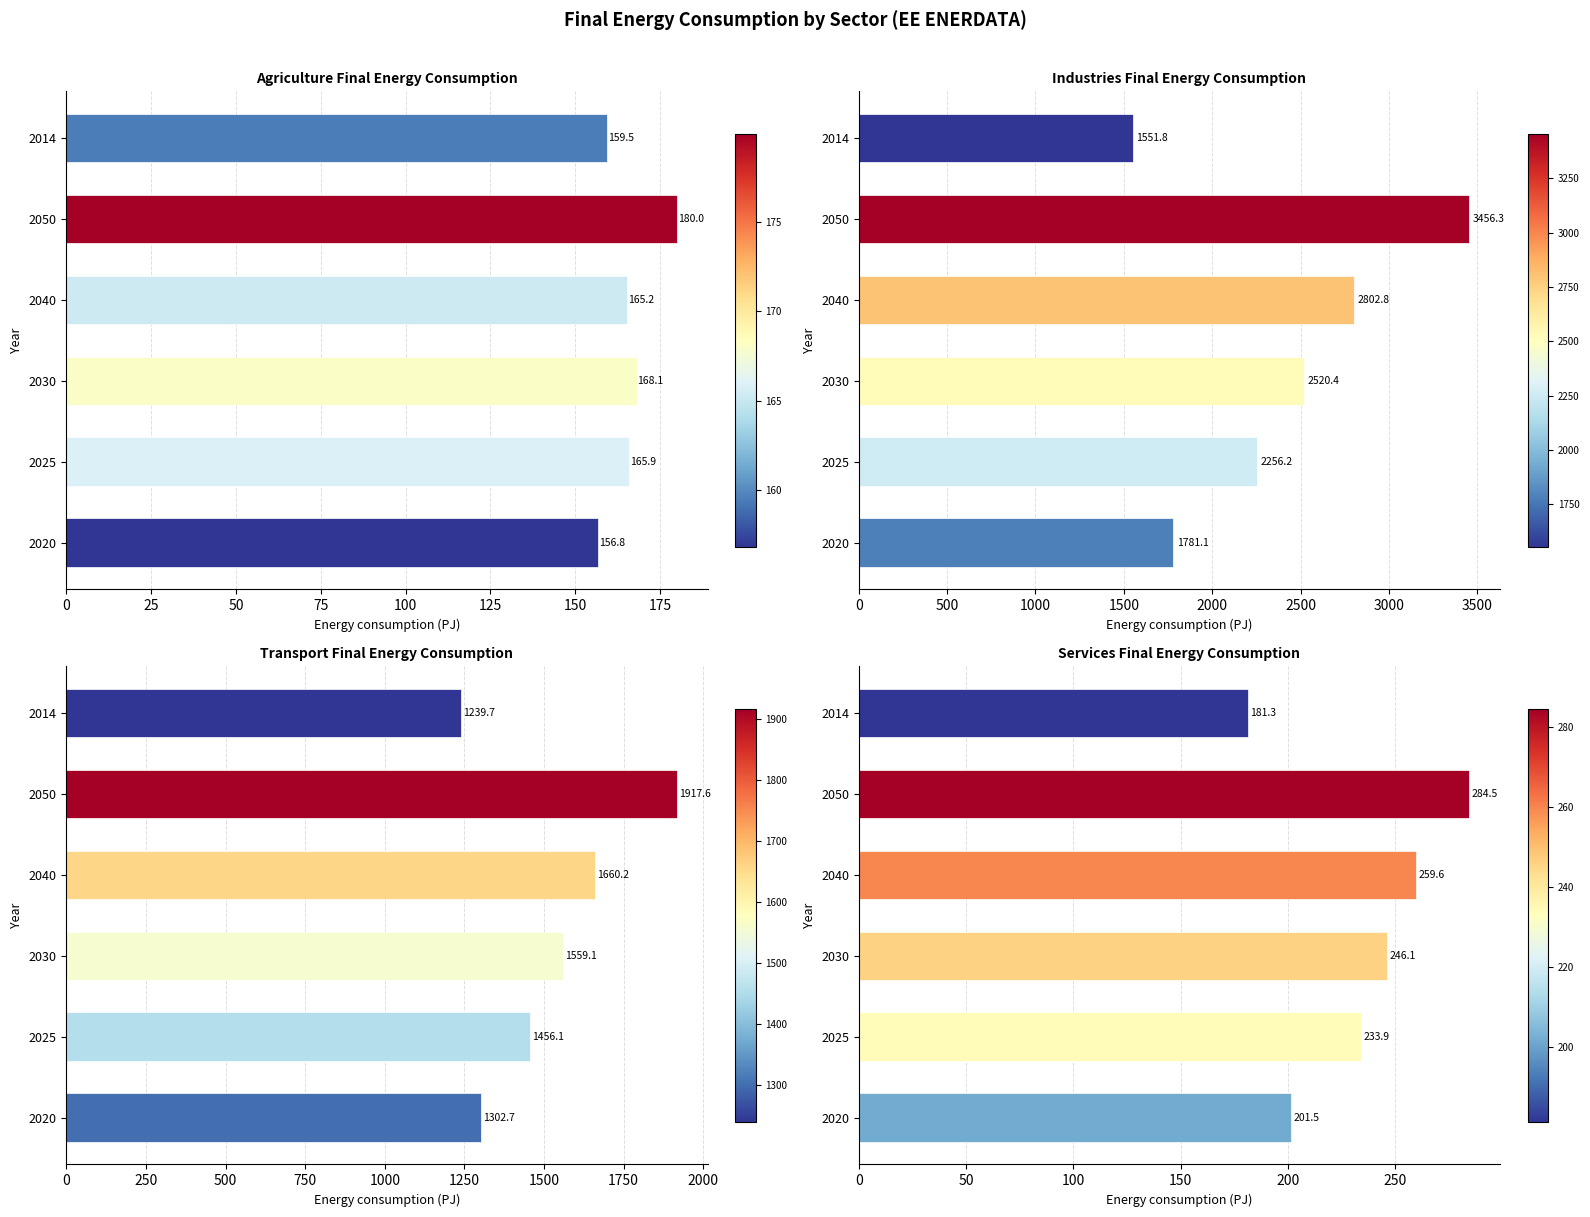

Reading right to left, what are all the values shown in this chart?

Agriculture: 159.5	180.0	165.2	168.1	165.9	156.8
Industries: 1551.8	3456.3	2802.8	2520.4	2256.2	1781.1
Transport: 1239.7	1917.6	1660.2	1559.1	1456.1	1302.7
Services: 181.3	284.5	259.6	246.1	233.9	201.5